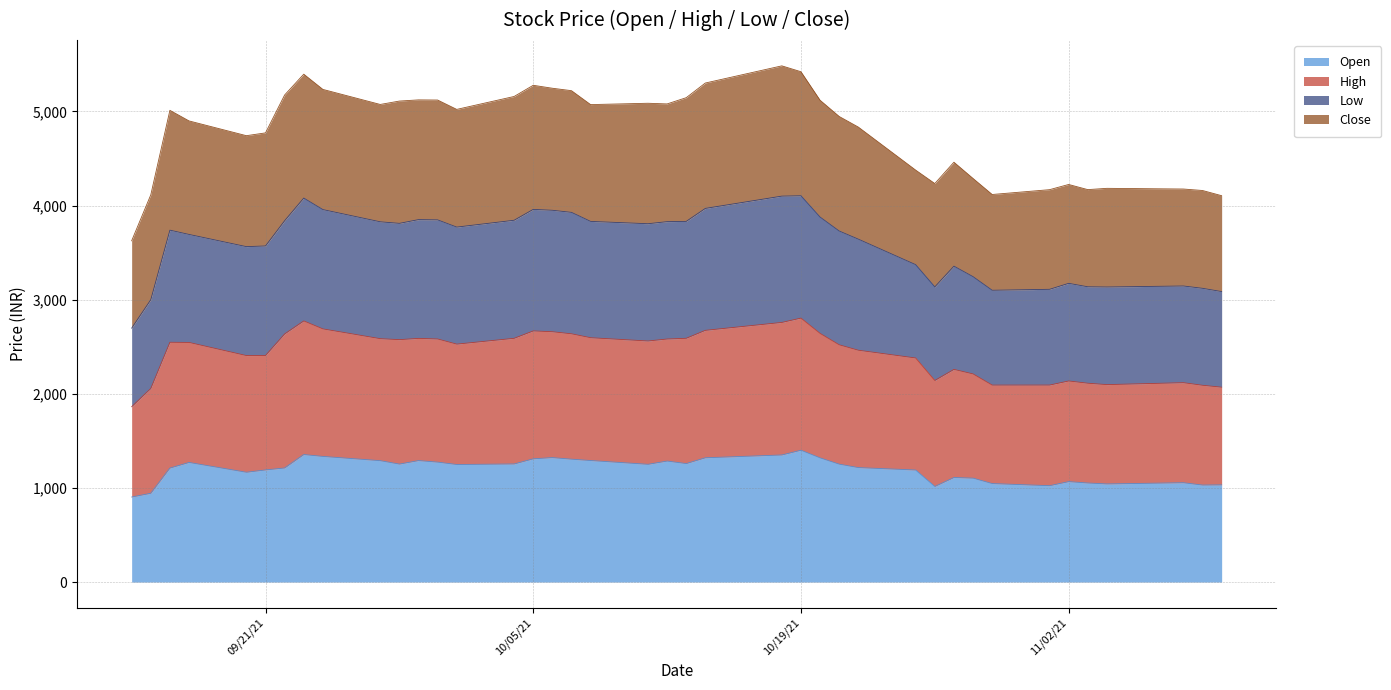

What is the sum of all Open values?

47852.2